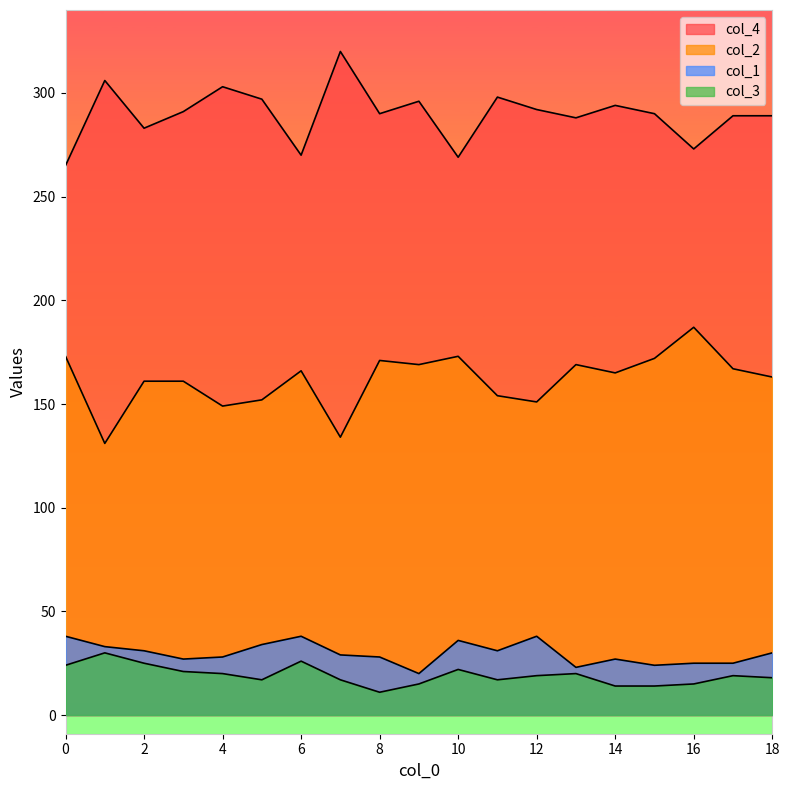

What is the difference between the second highest and minimum values in the col_3 series?

15